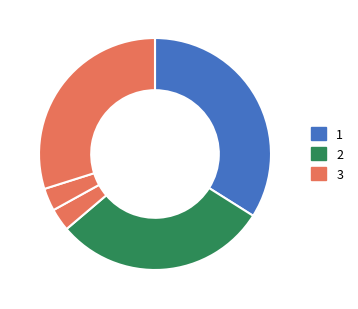

How many segments does this pie chart have?

5